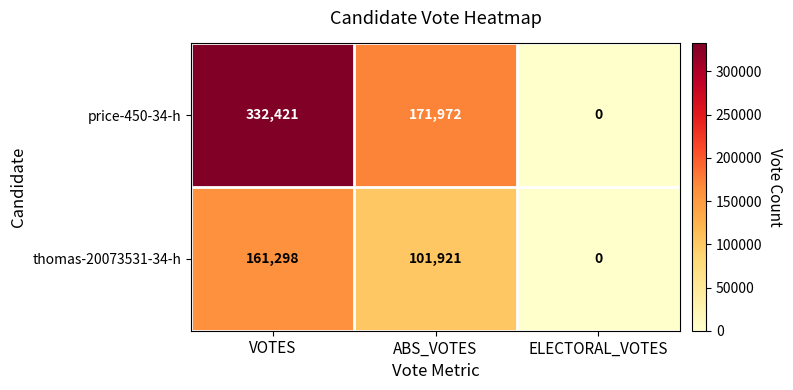

Rank the series at VOTES from highest to lowest value.

price-450-34-h, thomas-20073531-34-h